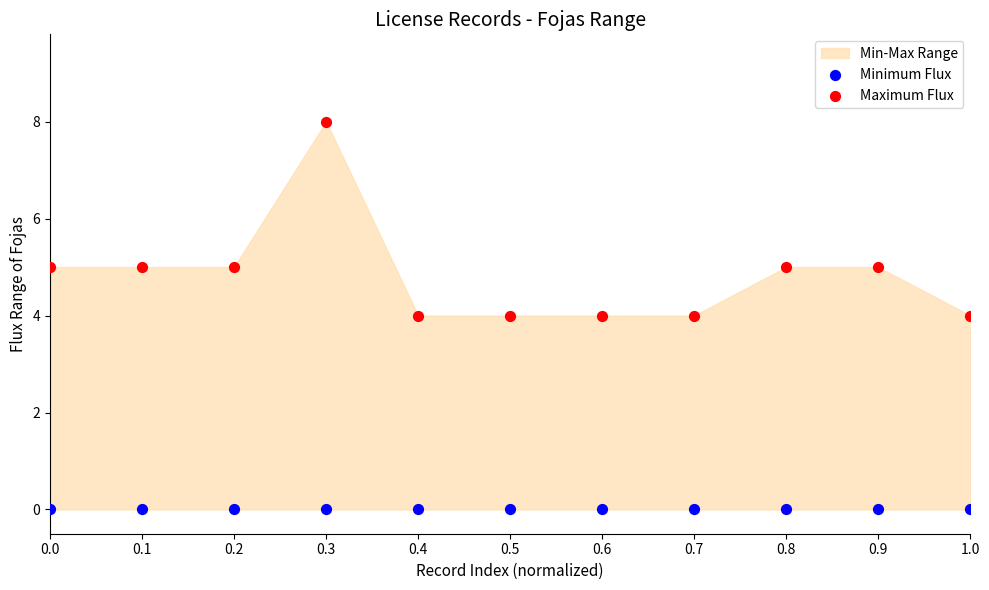

Which series contains the lowest Y value?

Minimum Flux